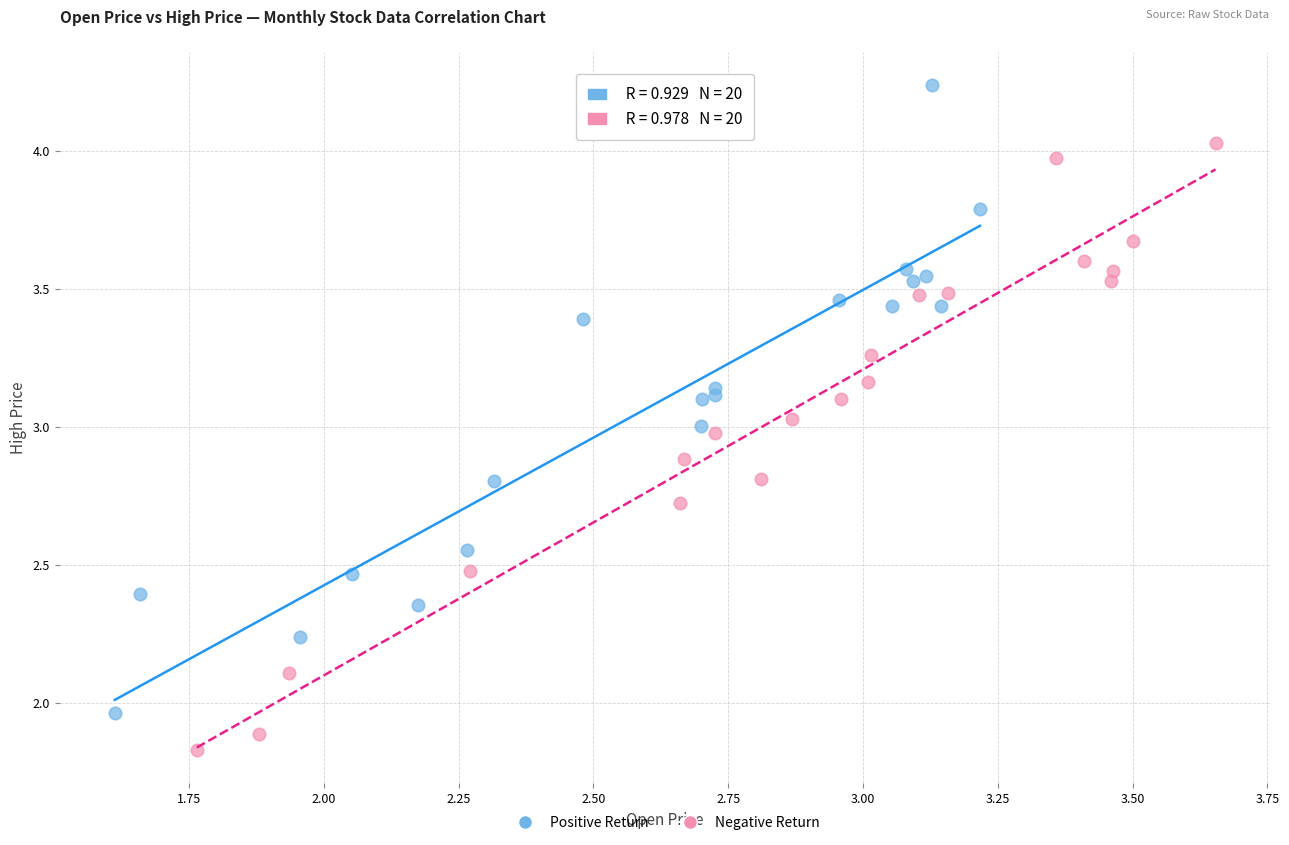

Which series contains the highest Y value?

Positive Return